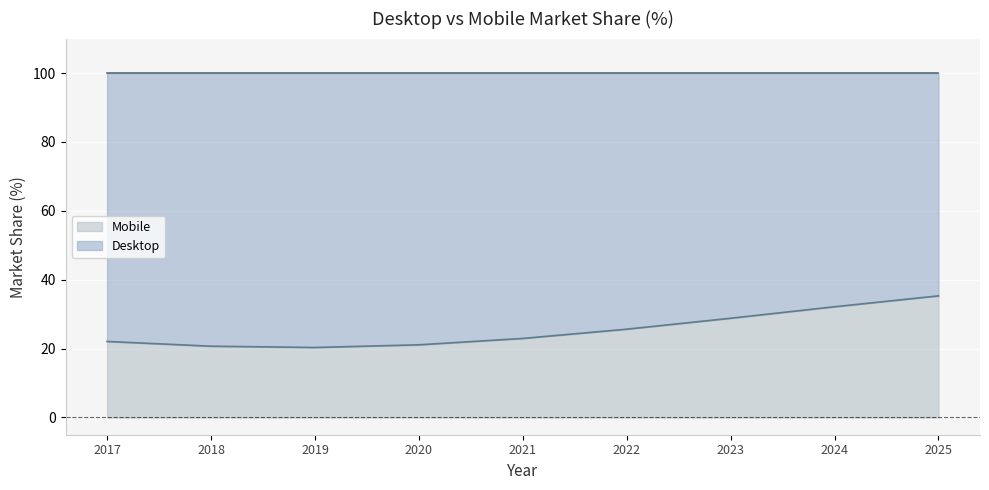

What is the difference between the Mobile values at 2023 and 2022?

3.2